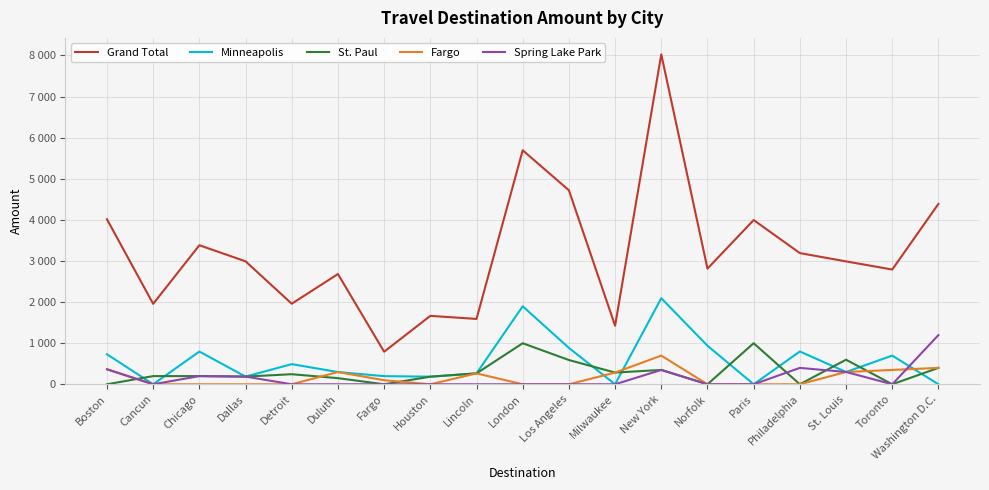

Which has a higher value, St. Louis or Houston?

St. Louis